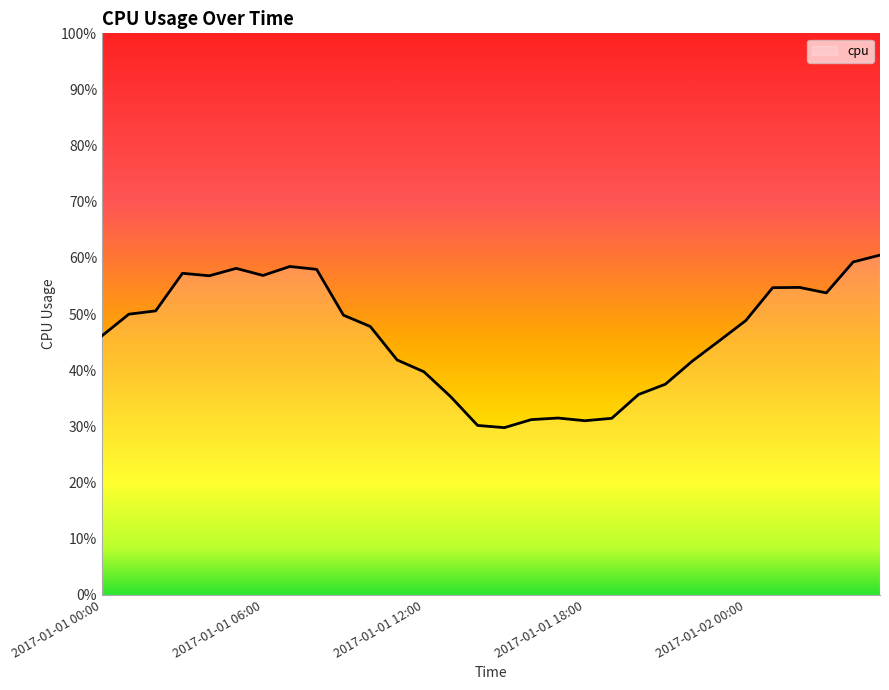

At which category does the data reach its first local peak?

2017-01-01 03:00